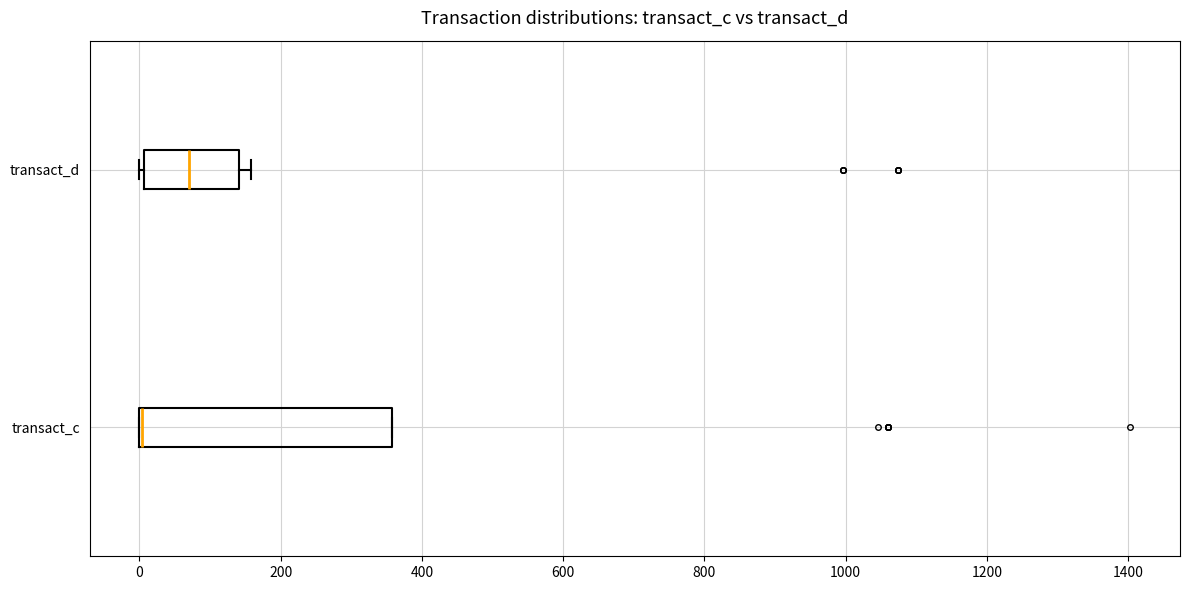

Comparing the boxes themselves (not the whiskers), which one is the widest?

transact_c